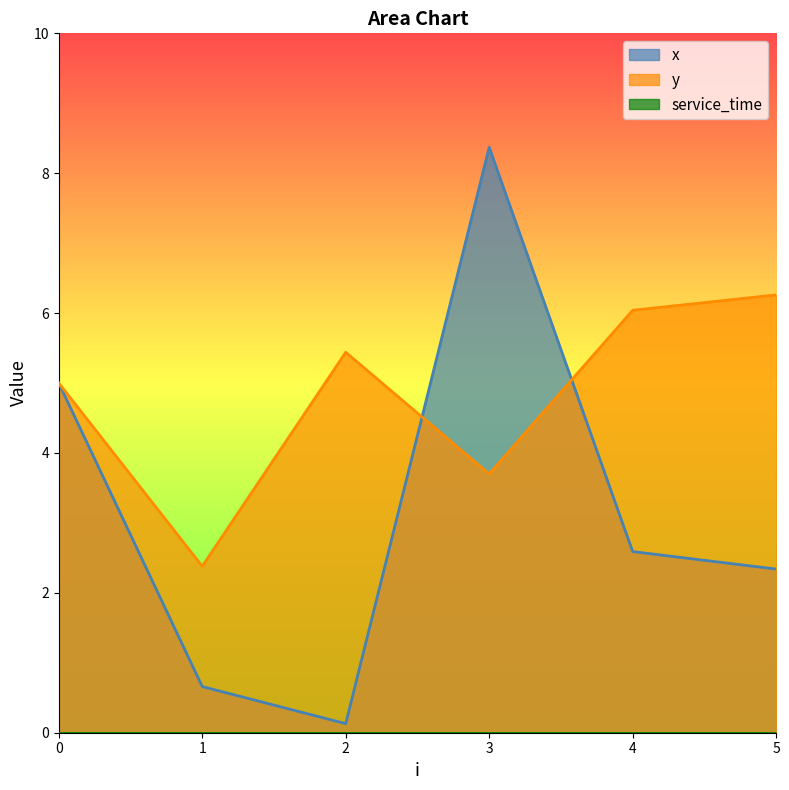

Between 4 and 5, which series saw the biggest shift?

x